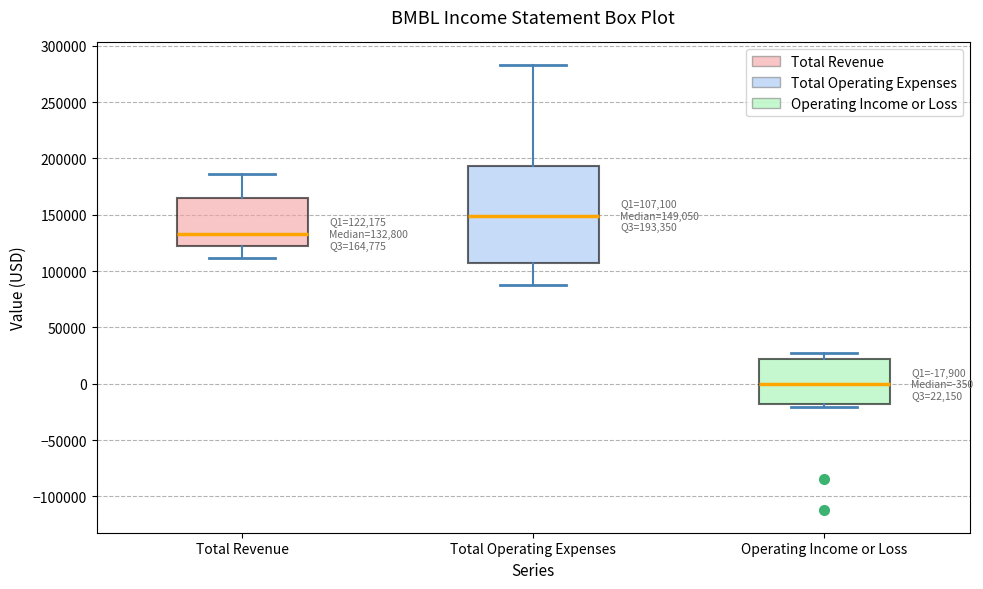

Which box's median line is the lowest?

Operating Income or Loss